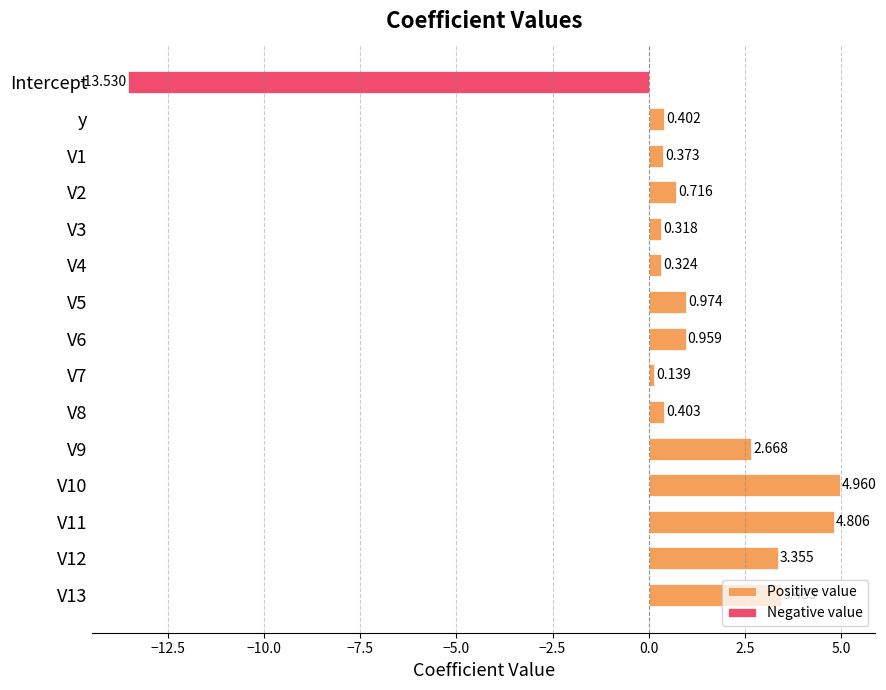

Reading left to right, list all the values displayed in this chart.

Positive value: 0.0	0.4	0.4	0.7	0.3	0.3	1.0	1.0	0.1	0.4	2.7	5.0	4.8	3.4	3.4
Negative value: -13.5	0.0	0.0	0.0	0.0	0.0	0.0	0.0	0.0	0.0	0.0	0.0	0.0	0.0	0.0